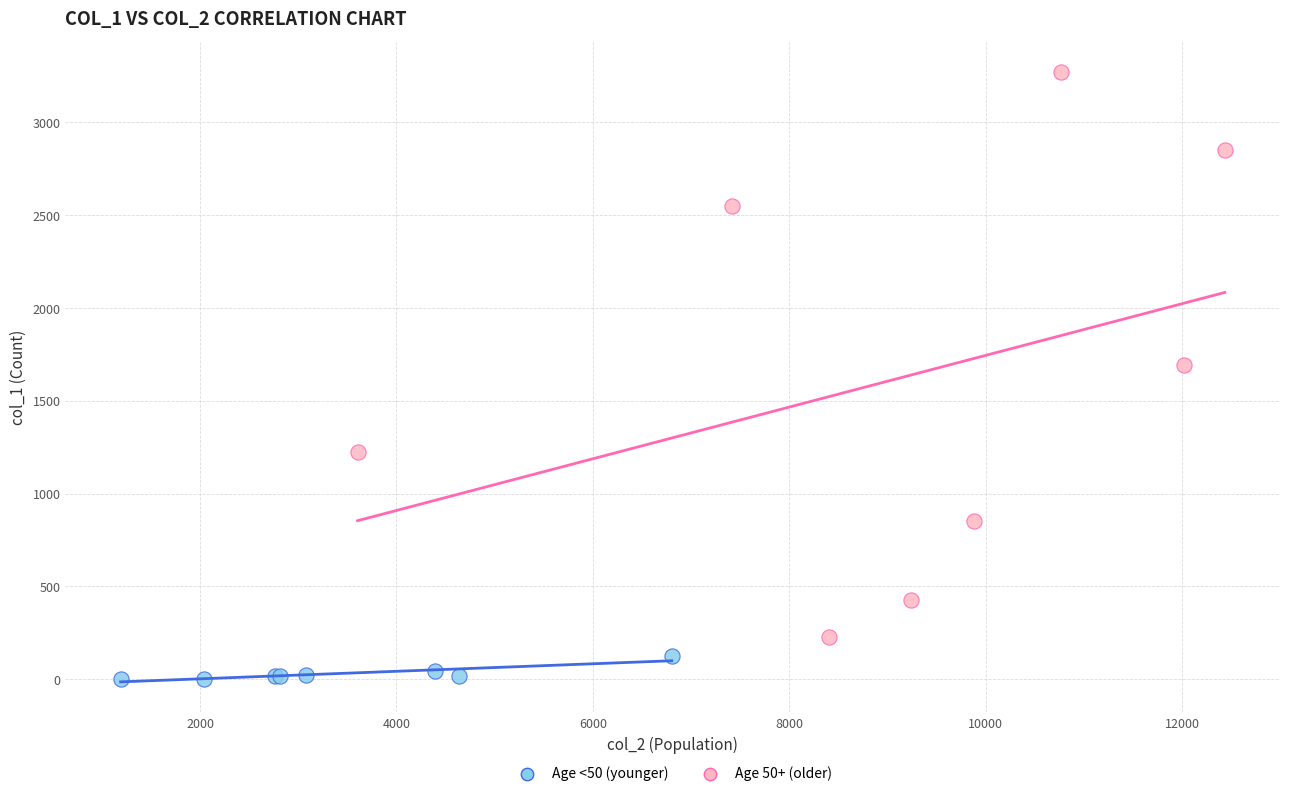

Which series has the widest spread of Y values?

Age 50+ (older)